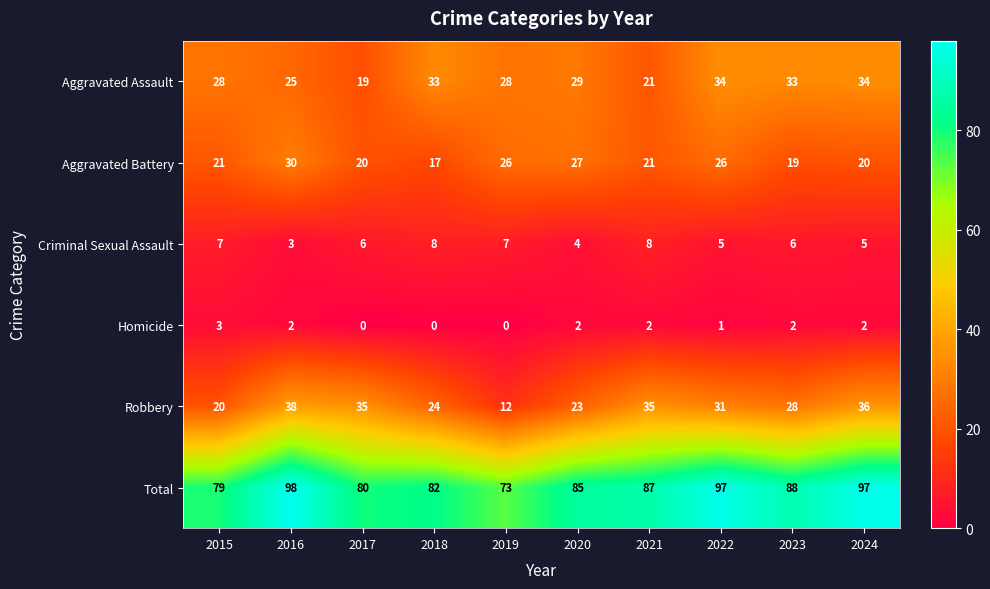

The value of Aggravated Battery at 2024 is 20. True or false?

True